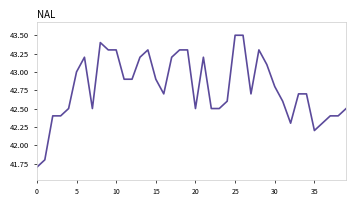

What is the sum of all values?

1711.5